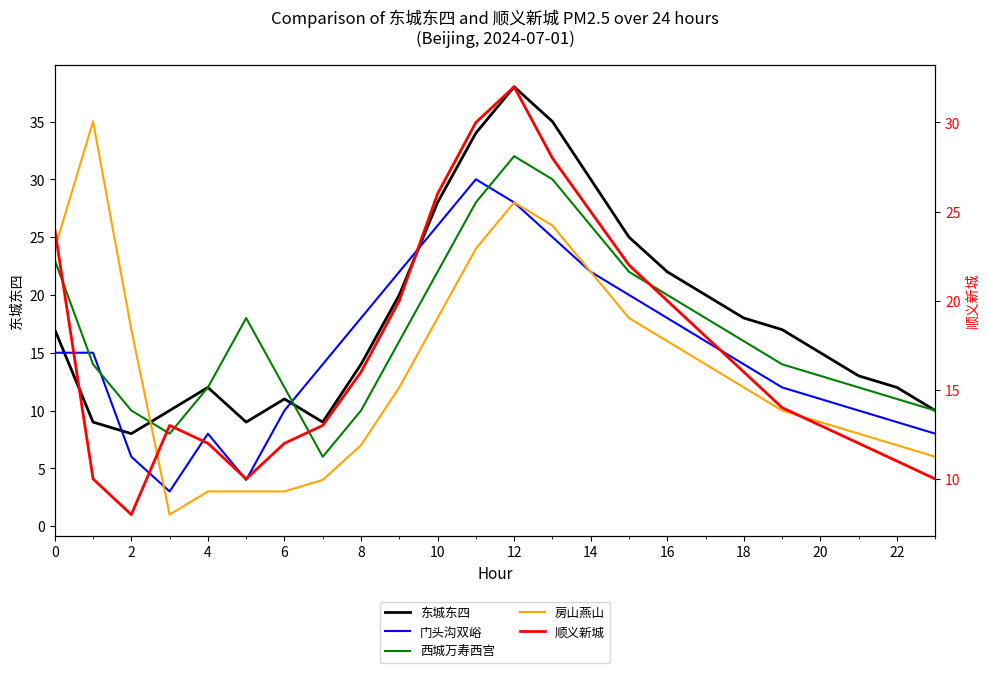

How many data points in 房山燕山 are above 12?

11